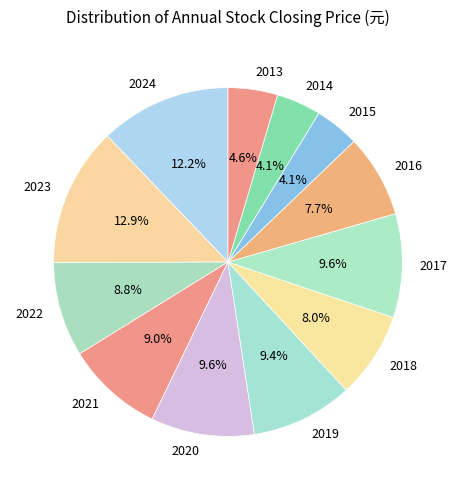

To the nearest percent, what is the difference between the 2018 and 2024 slice percentages?

4%